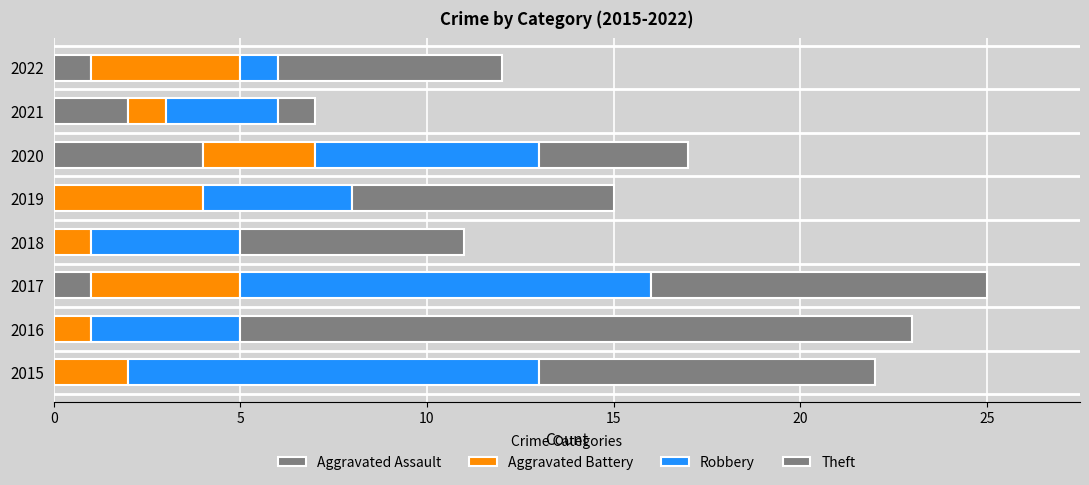

How many Aggravated Battery values are between 1 and 4?

8